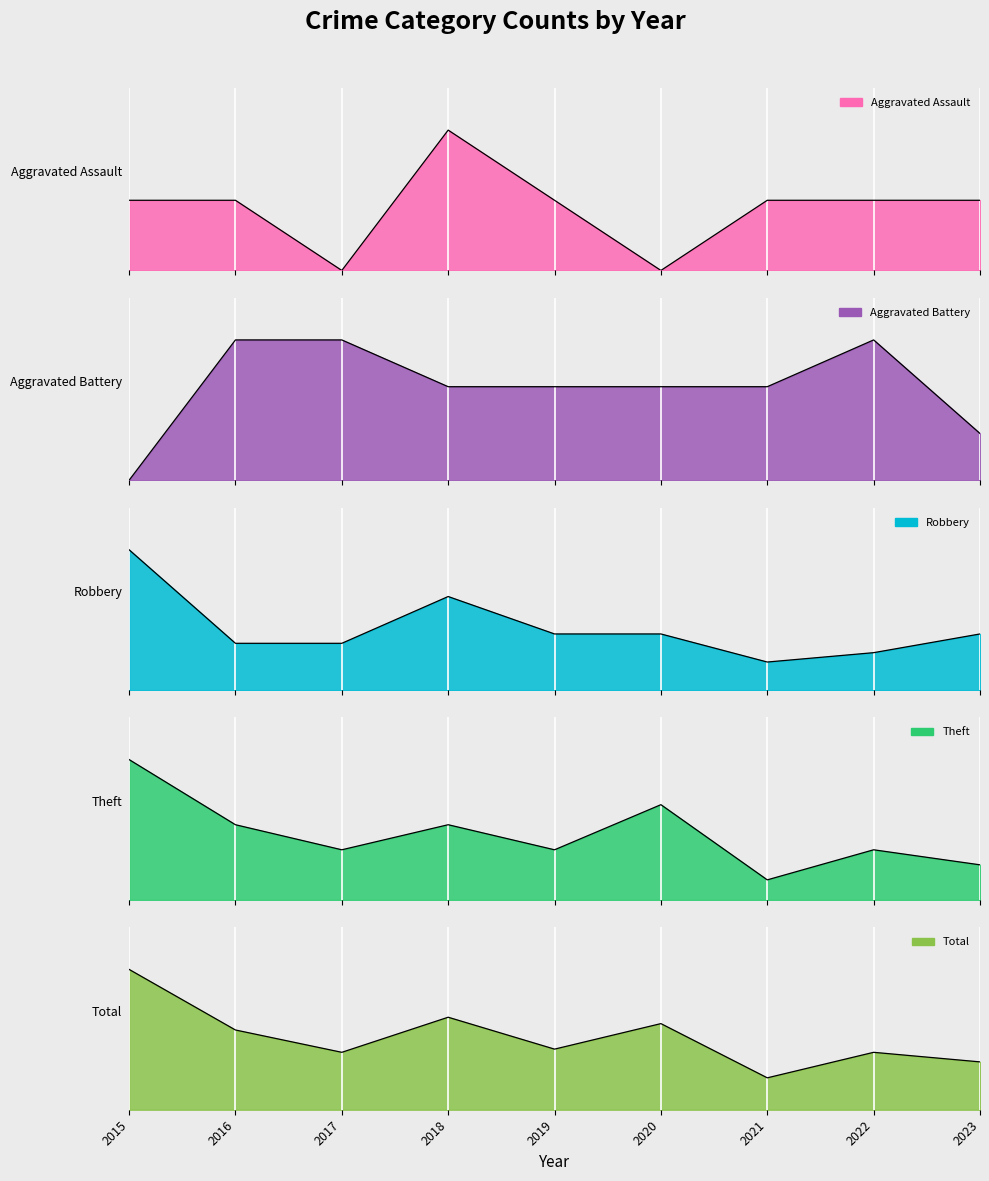

Between 2015 and 2020, which series saw the biggest shift?

Total